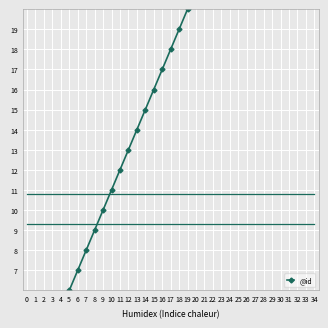

Is this an area chart (filled region under the line)?

No